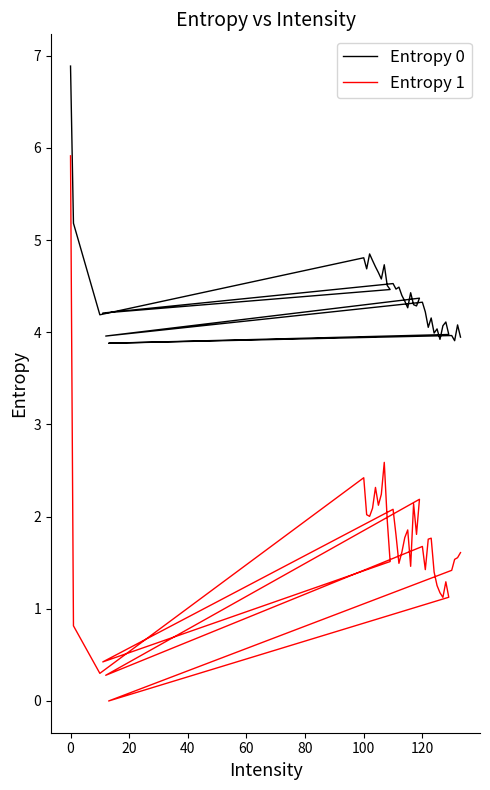

What is the difference between the maximum and minimum values in the Entropy 0 series?

3.0